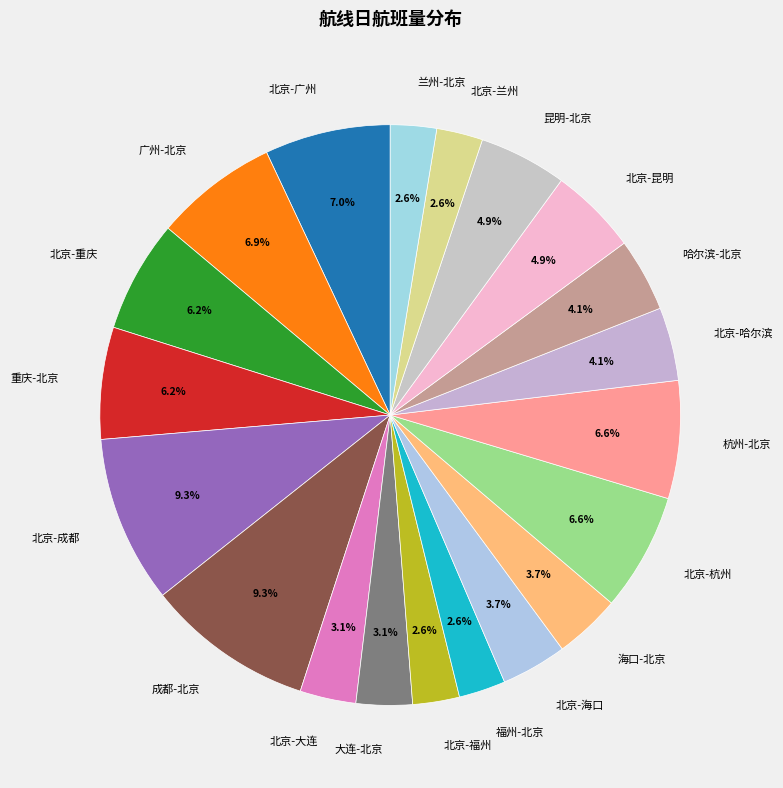

Count the number of slices in the pie.

20